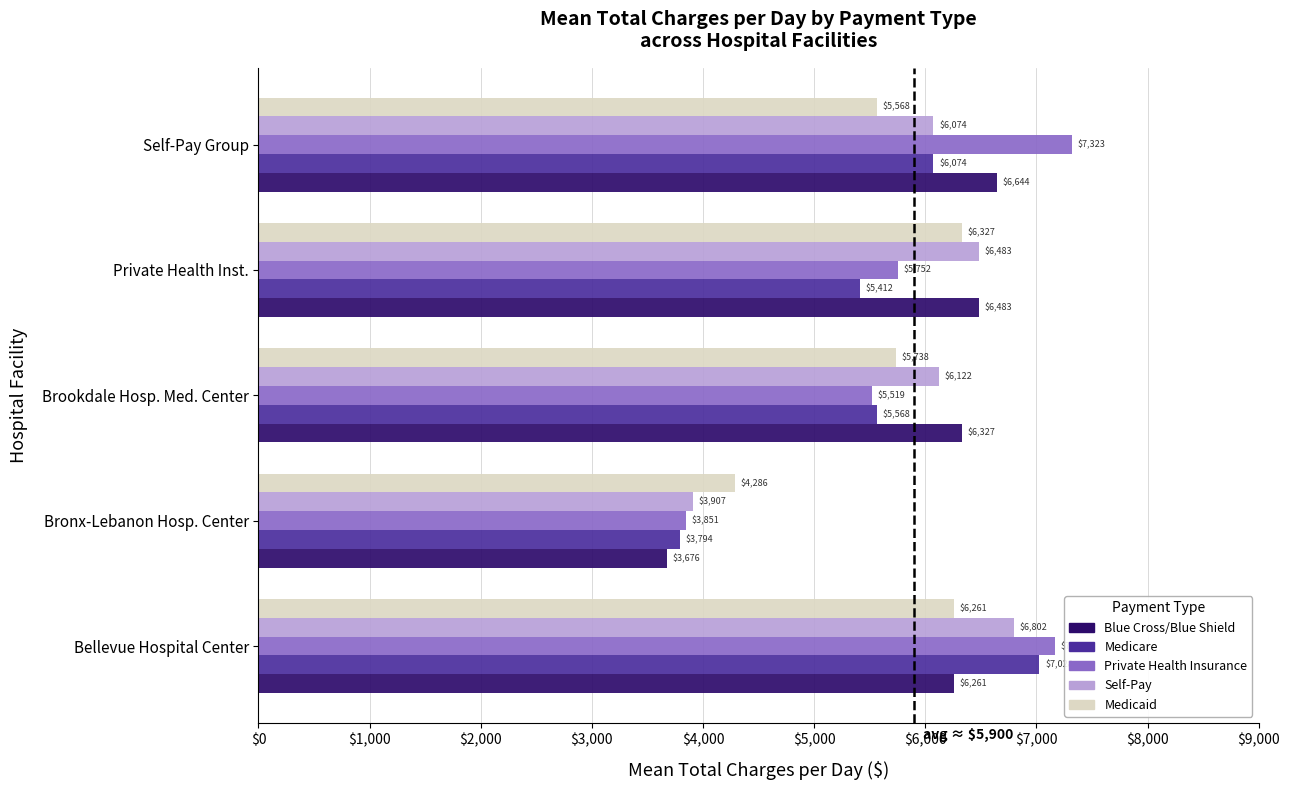

The Medicaid series shows 9419.1 at Self-Pay Group. True or false?

False